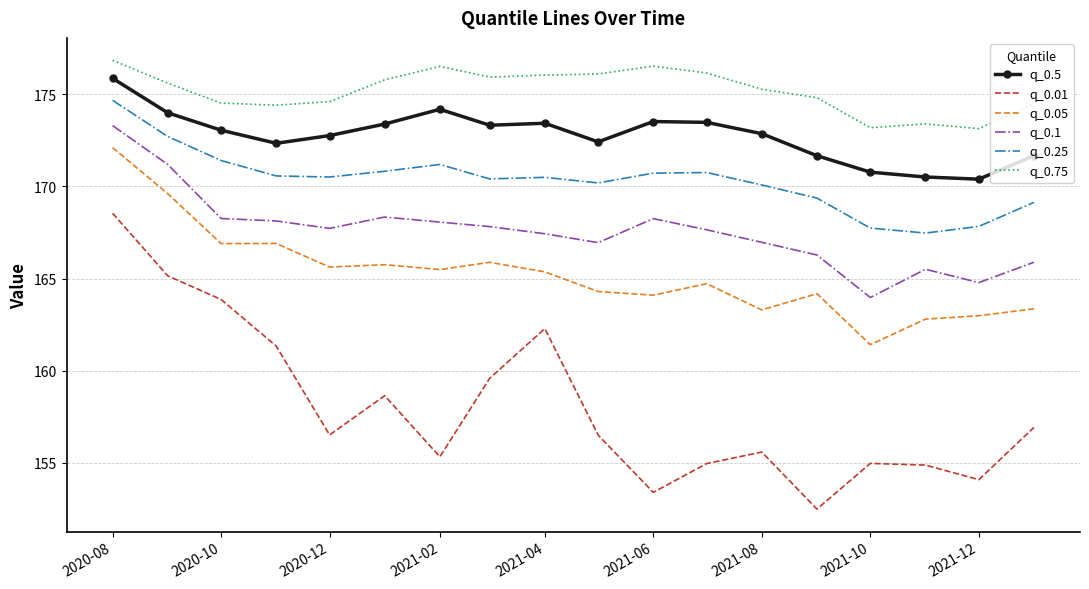

Which series has the largest range (max minus min)?

q_0.01